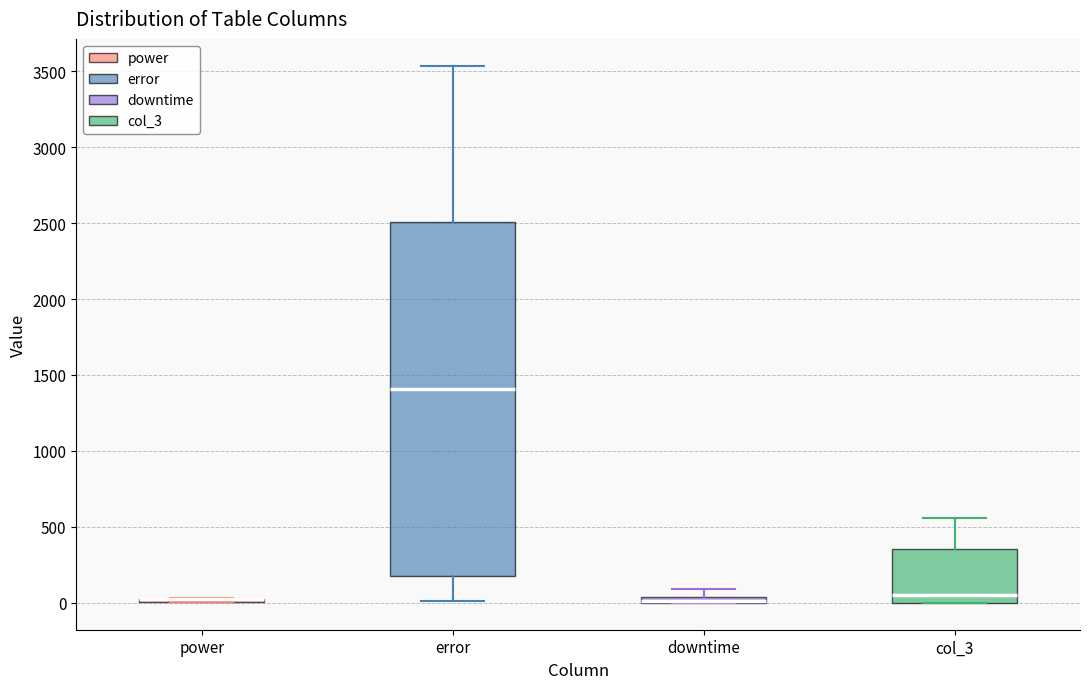

Comparing the boxes themselves (not the whiskers), which one is the tallest?

error